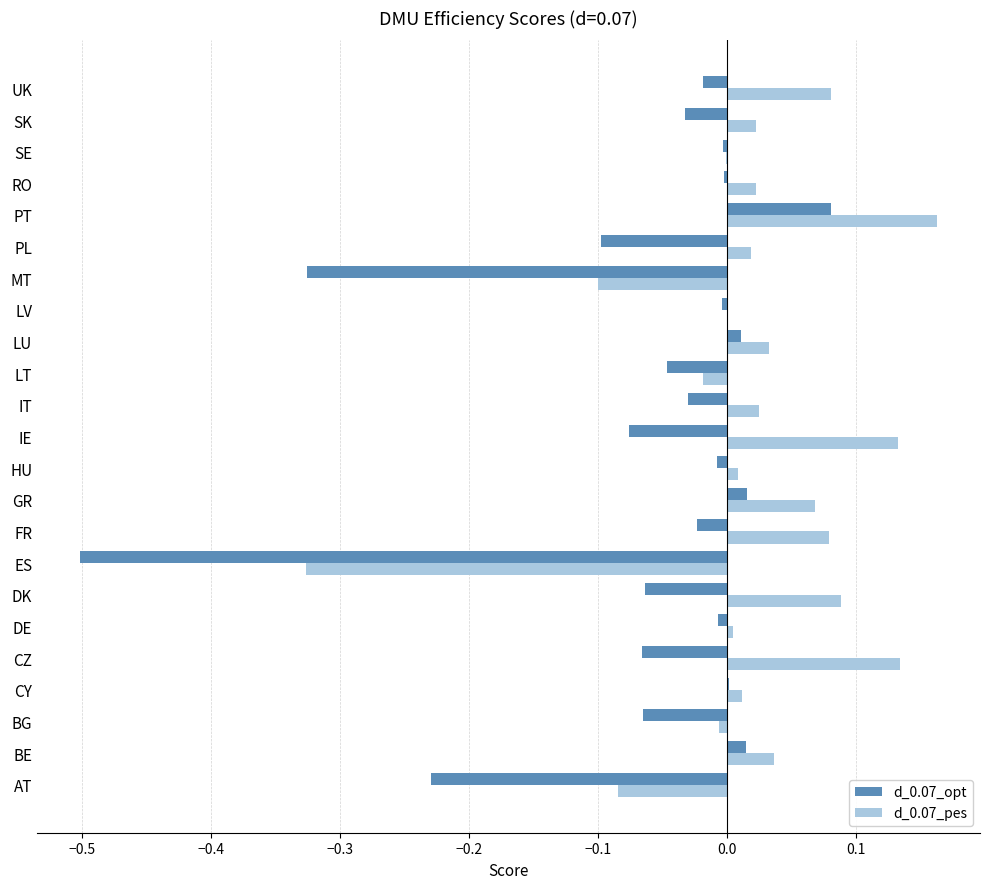

Which series changed the most between FR and PT?

d_0.07_opt